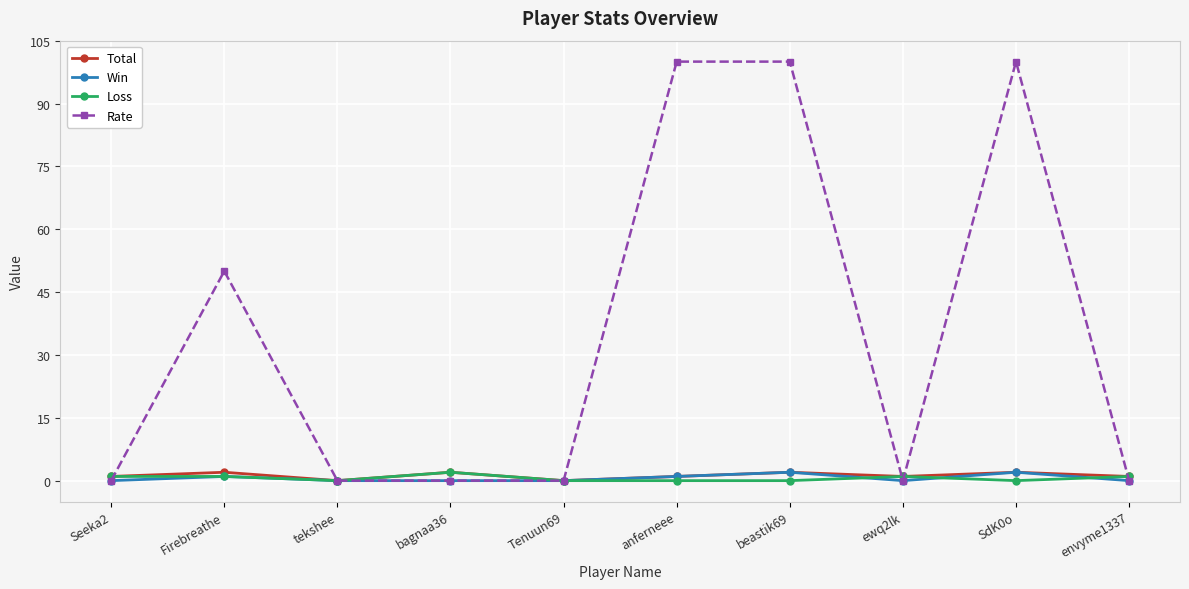

The Rate series shows 170 at anferneee. True or false?

False